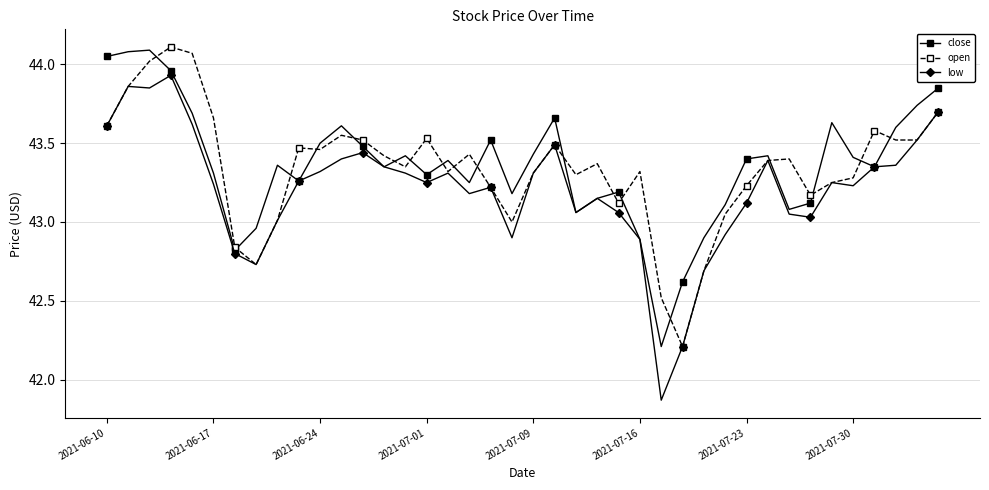

True or false: open has more than 2 interior local peaks.

True